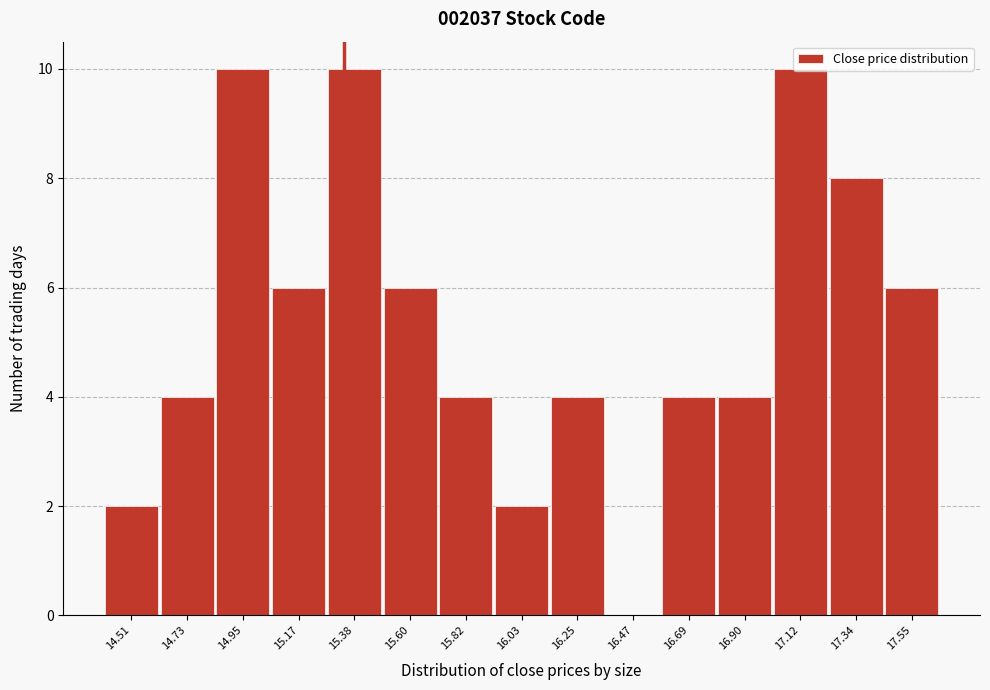

What is the maximum value shown in the chart?

10